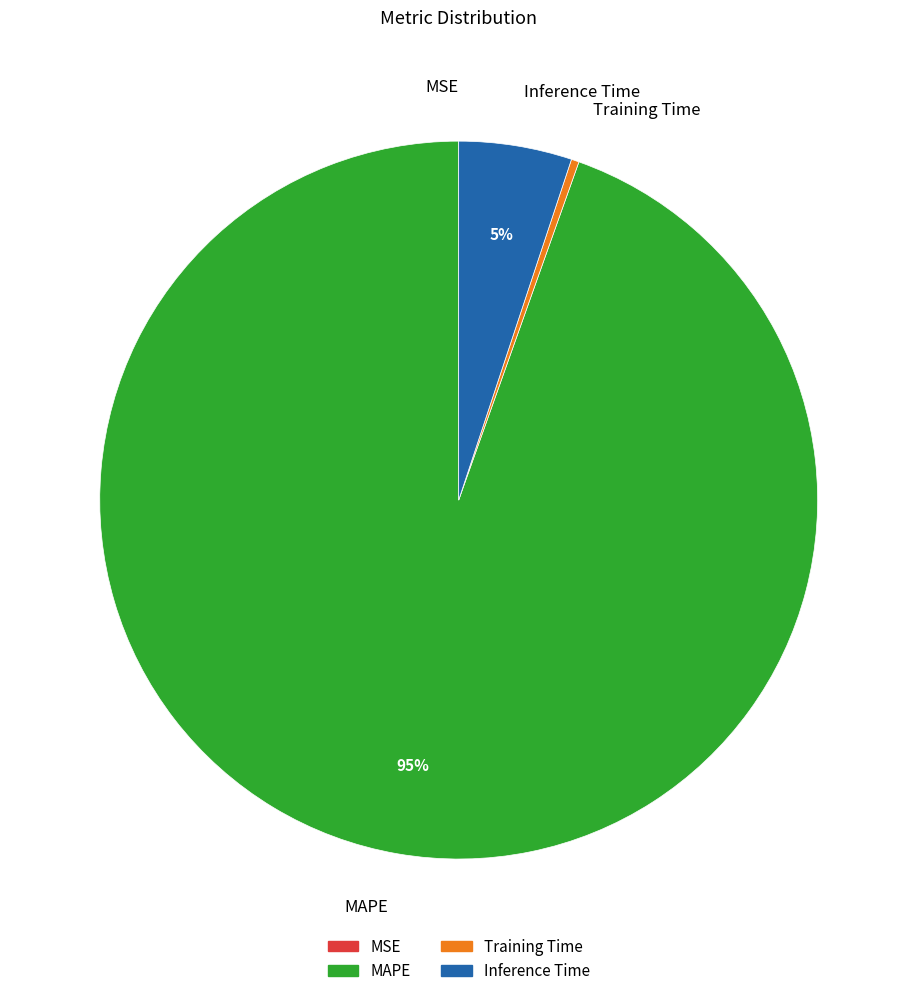

Which category has the biggest portion of the pie?

MAPE